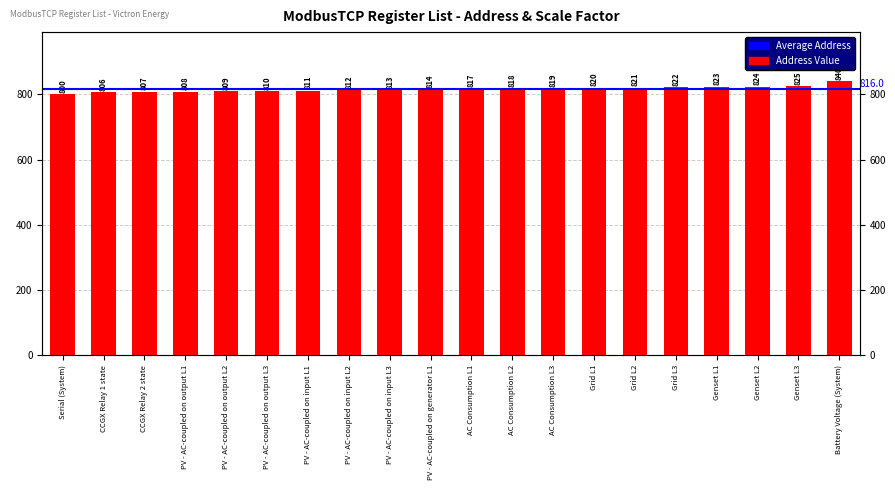

Between PV - AC-coupled on output L3 and AC Consumption L1, which is larger?

AC Consumption L1